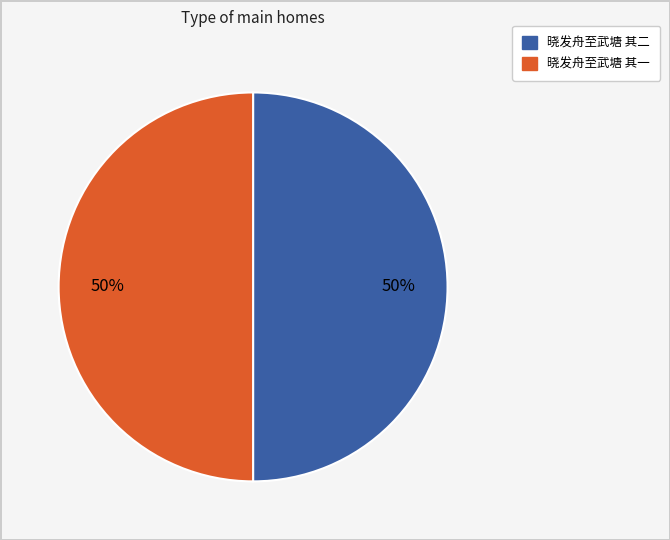

Approximately how many times larger is the value at 晓发舟至武塘 其一 compared to 晓发舟至武塘 其二?

1.0